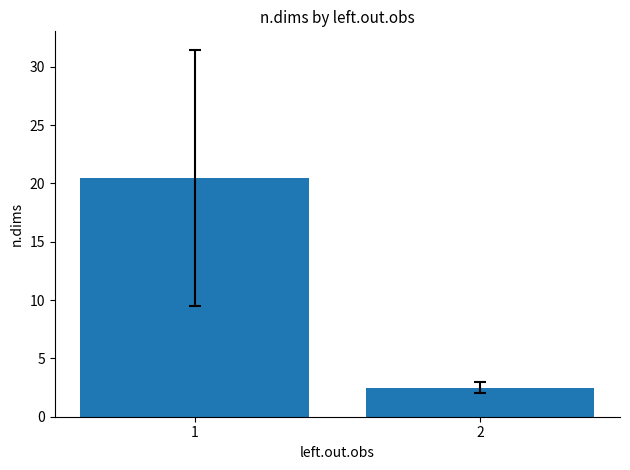

The chart shows a value of 6.7 at 1. True or false?

False